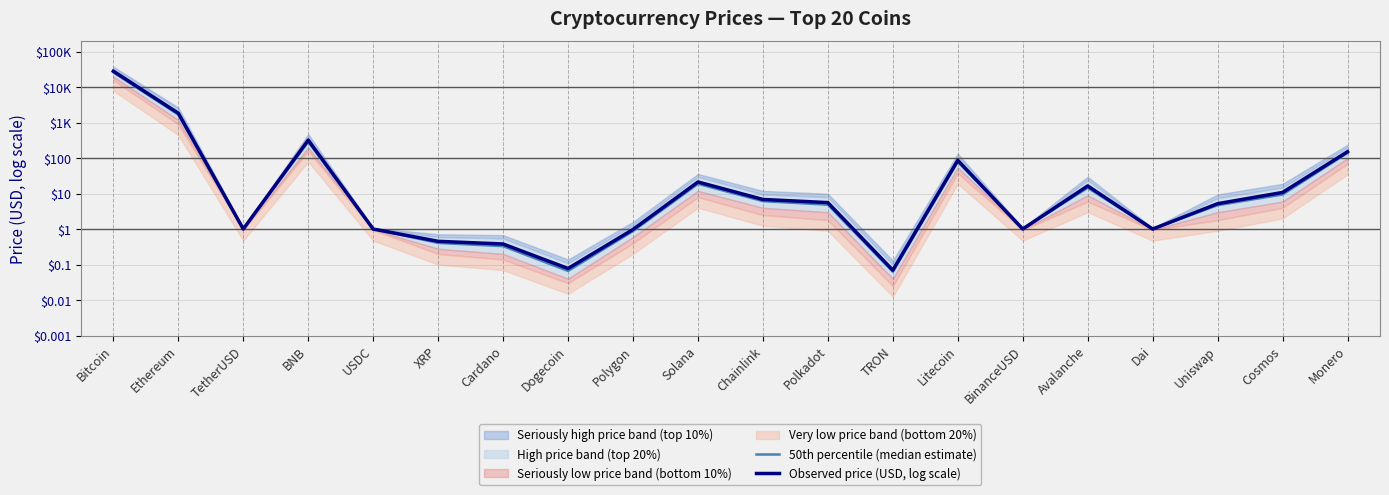

How many intersections are there between 50th percentile (median estimate) and Observed price (USD, log scale)?

8